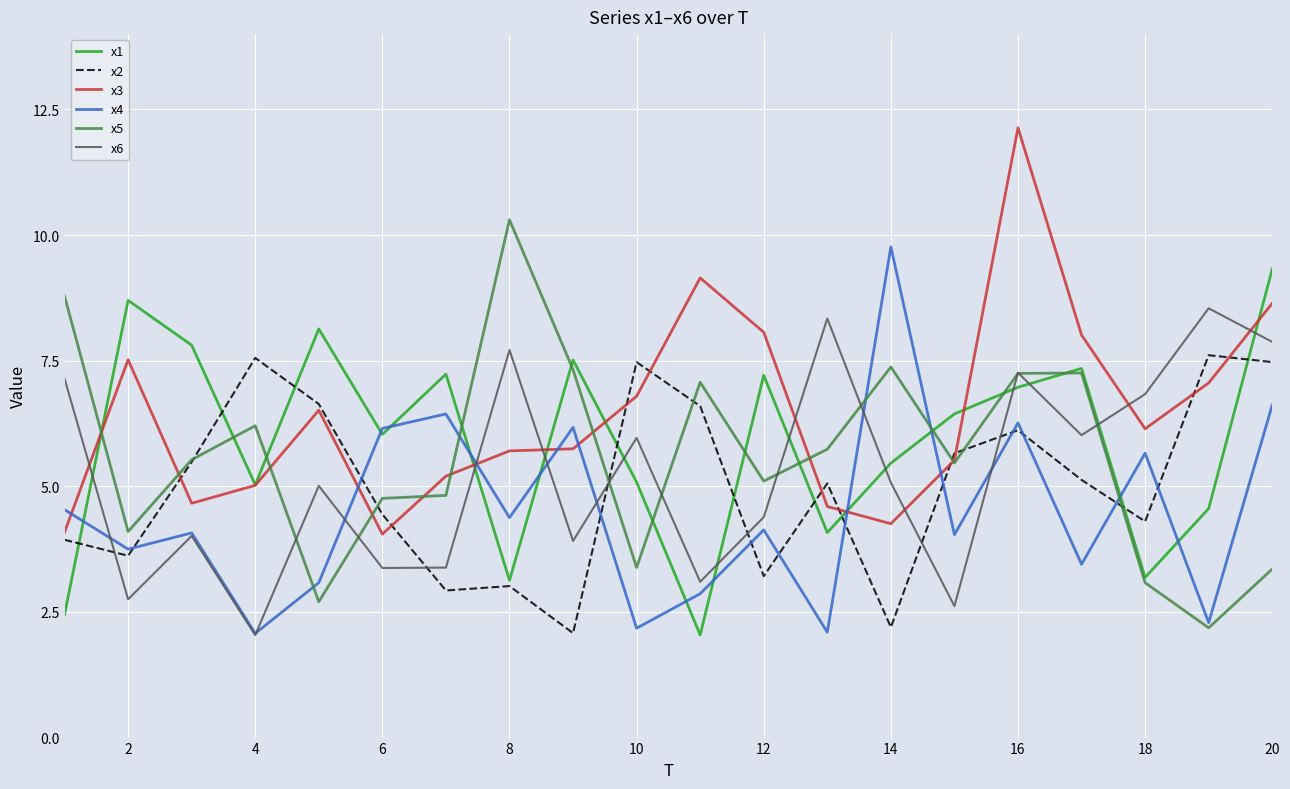

True or false: x6 and x4 intersect in this chart.

True